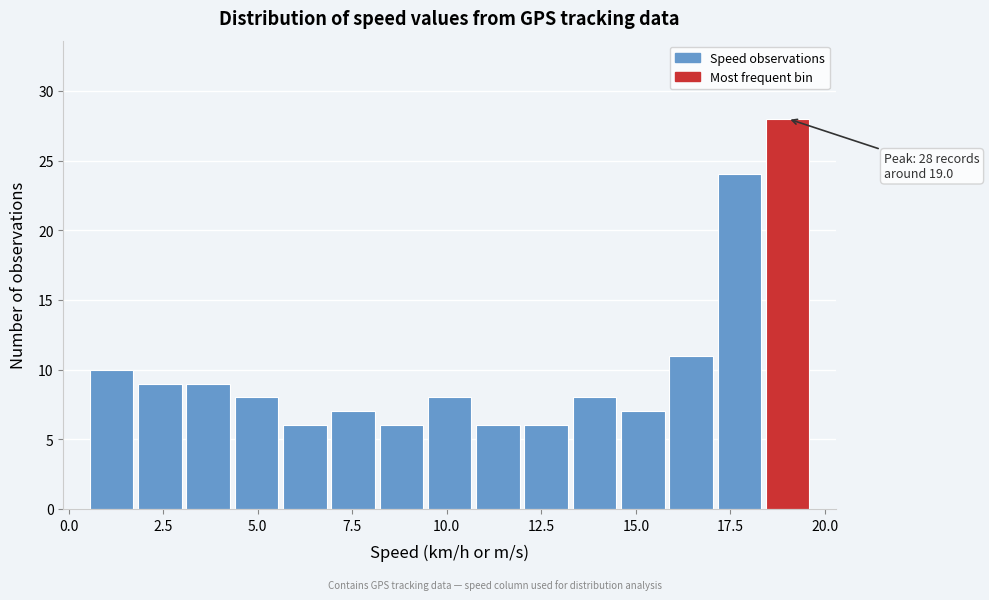

Read against the x-axis, roughly where is the centre of the tallest bar?

19.0